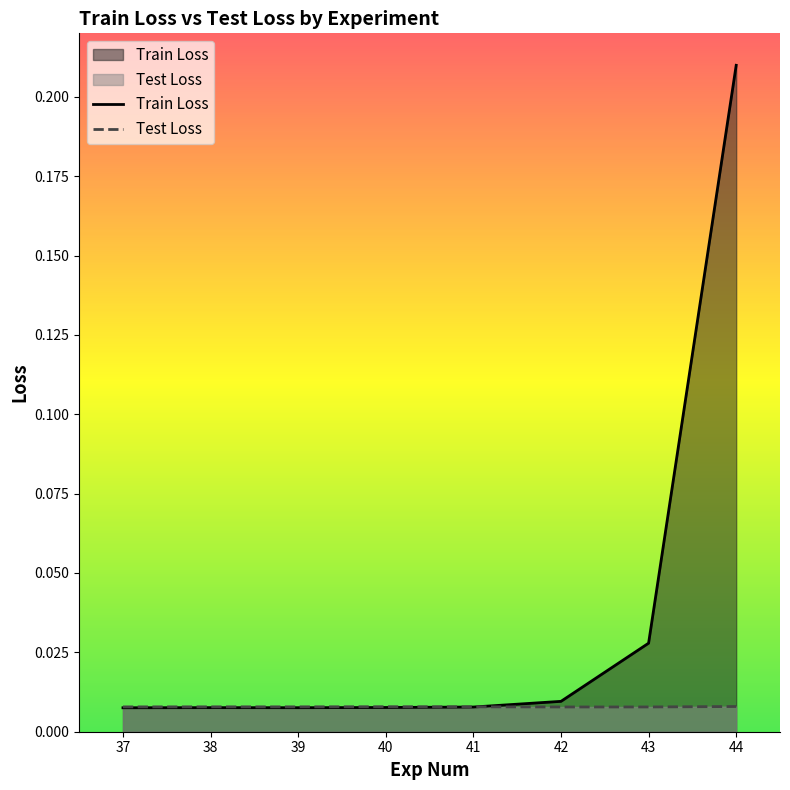

At how many categories does at least one series exceed 0?

8